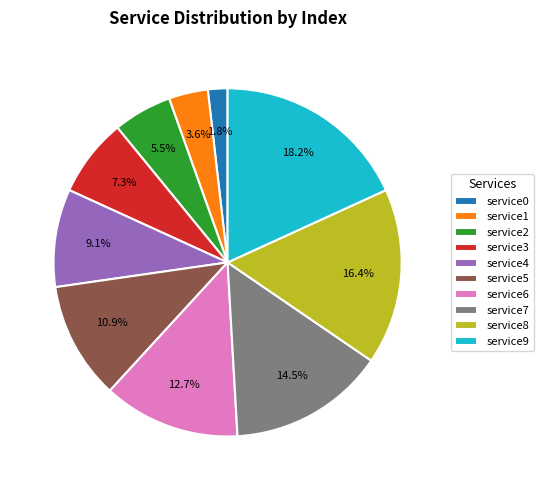

Count the number of slices in the pie.

10